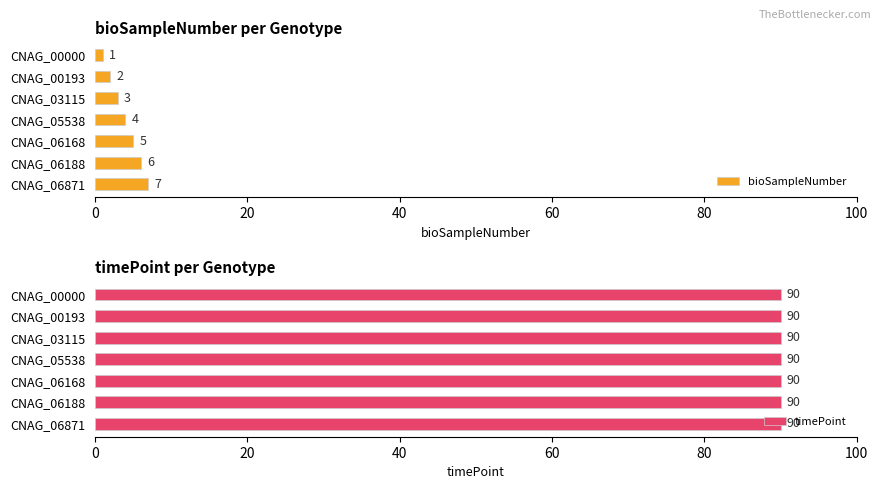

The bioSampleNumber series shows 3 at CNAG_03115. True or false?

True